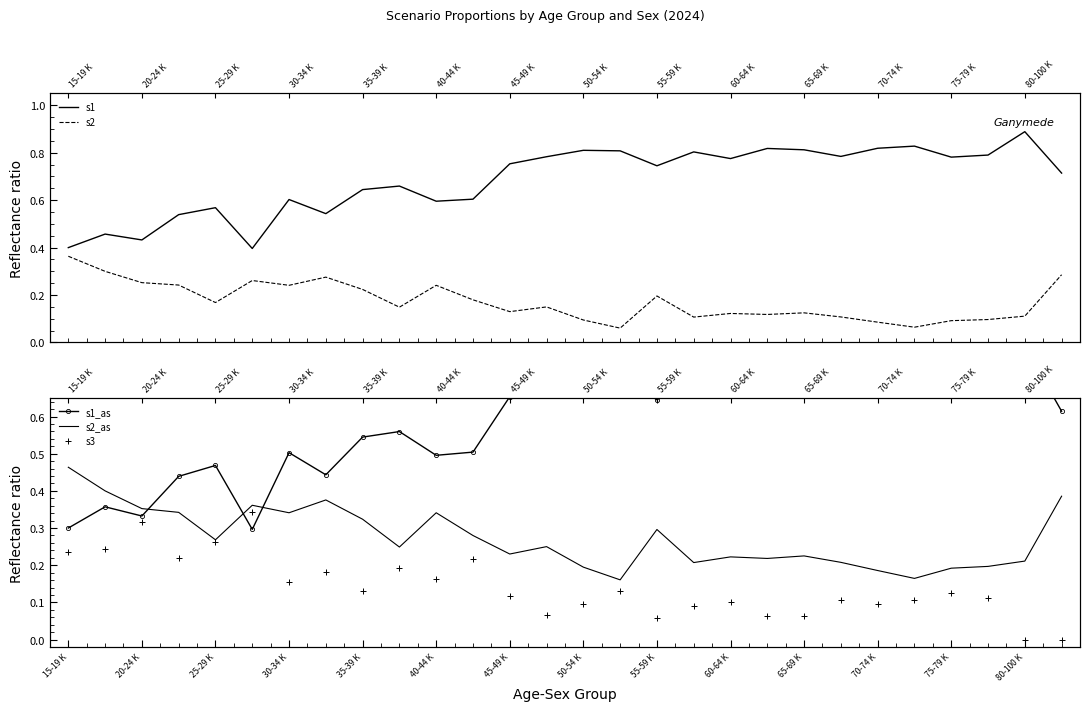

Between 40-44 K and 23, which series saw the biggest shift?

s1